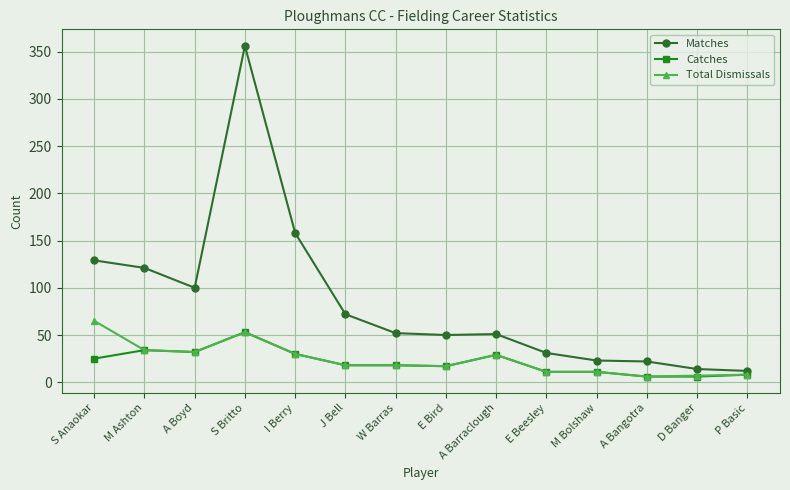

What are all the series names shown in the legend?

Matches, Catches, Total Dismissals